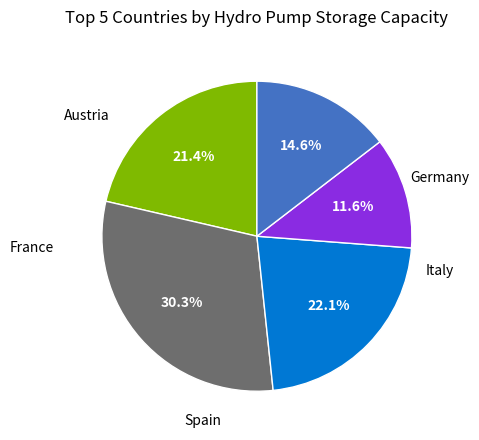

Does any single category account for the majority?

No